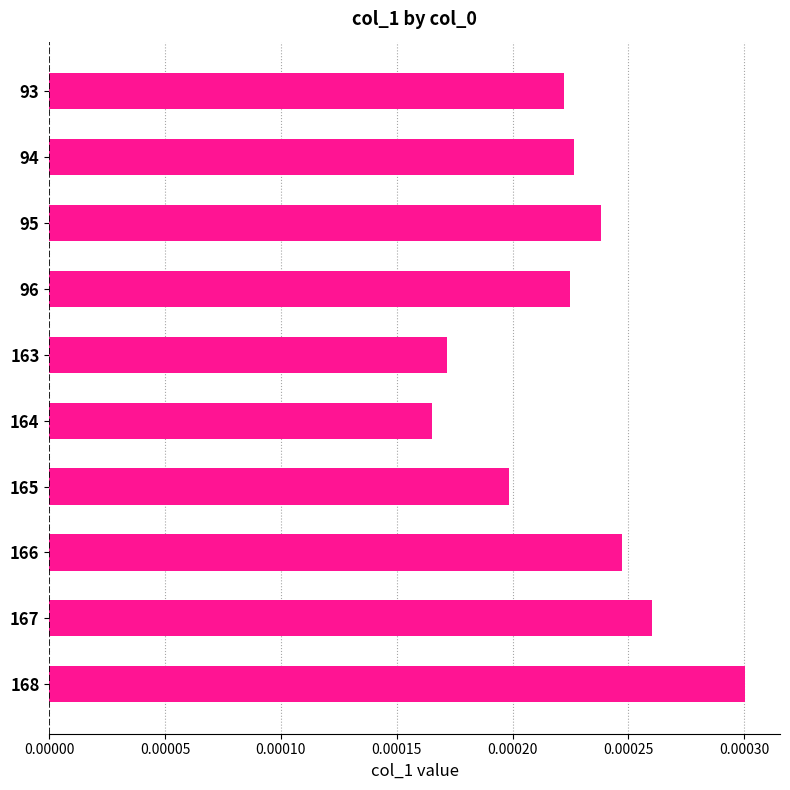

Are the bars horizontal?

Yes